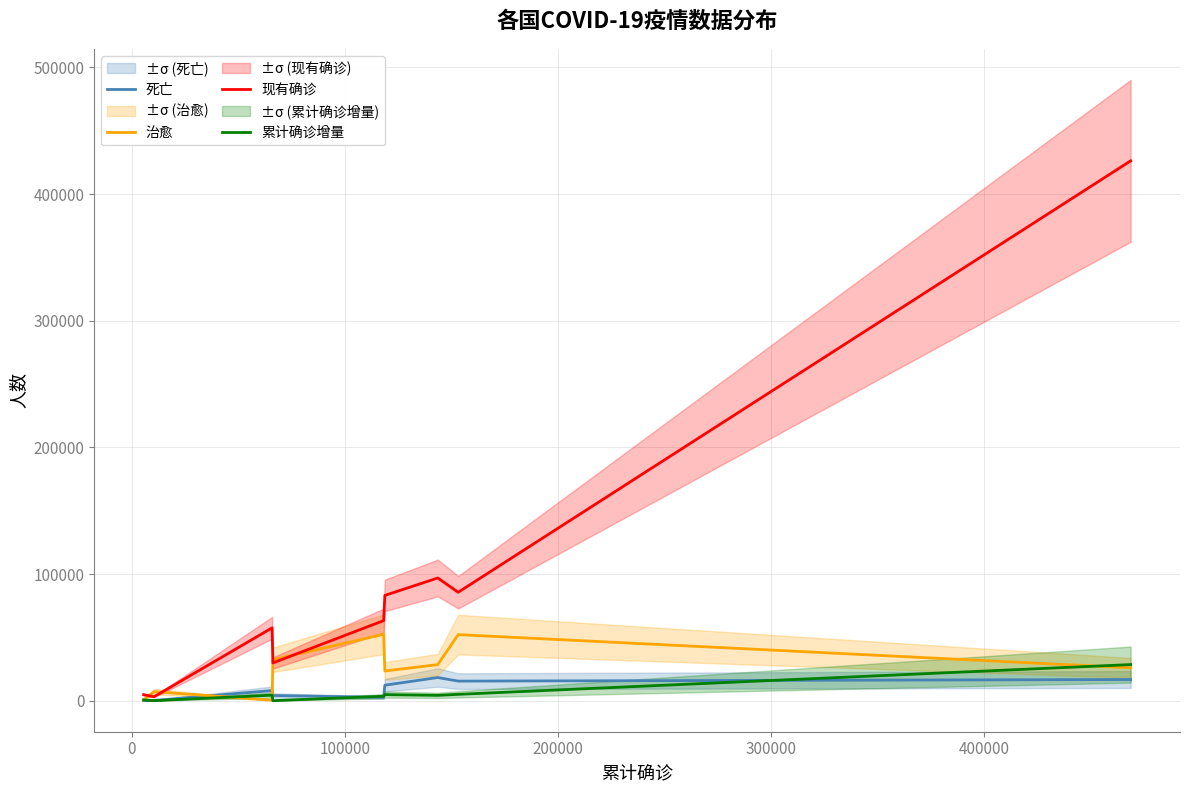

How many data points in 死亡 are less than 7993?

4